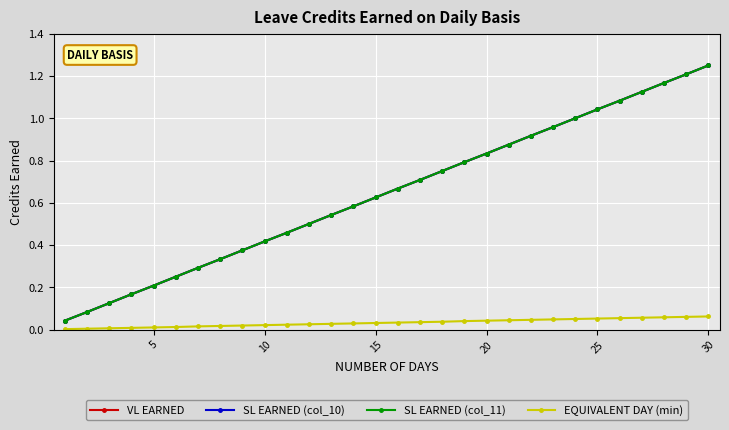

What is the difference between the maximum and second lowest values in the VL EARNED series?

1.2